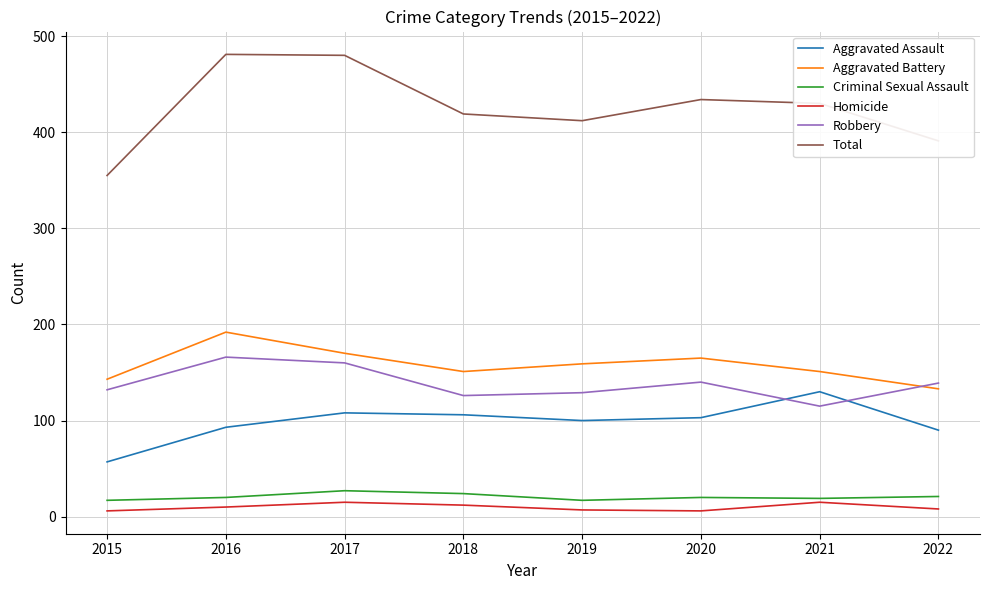

What is the average value of the Aggravated Battery series?

158